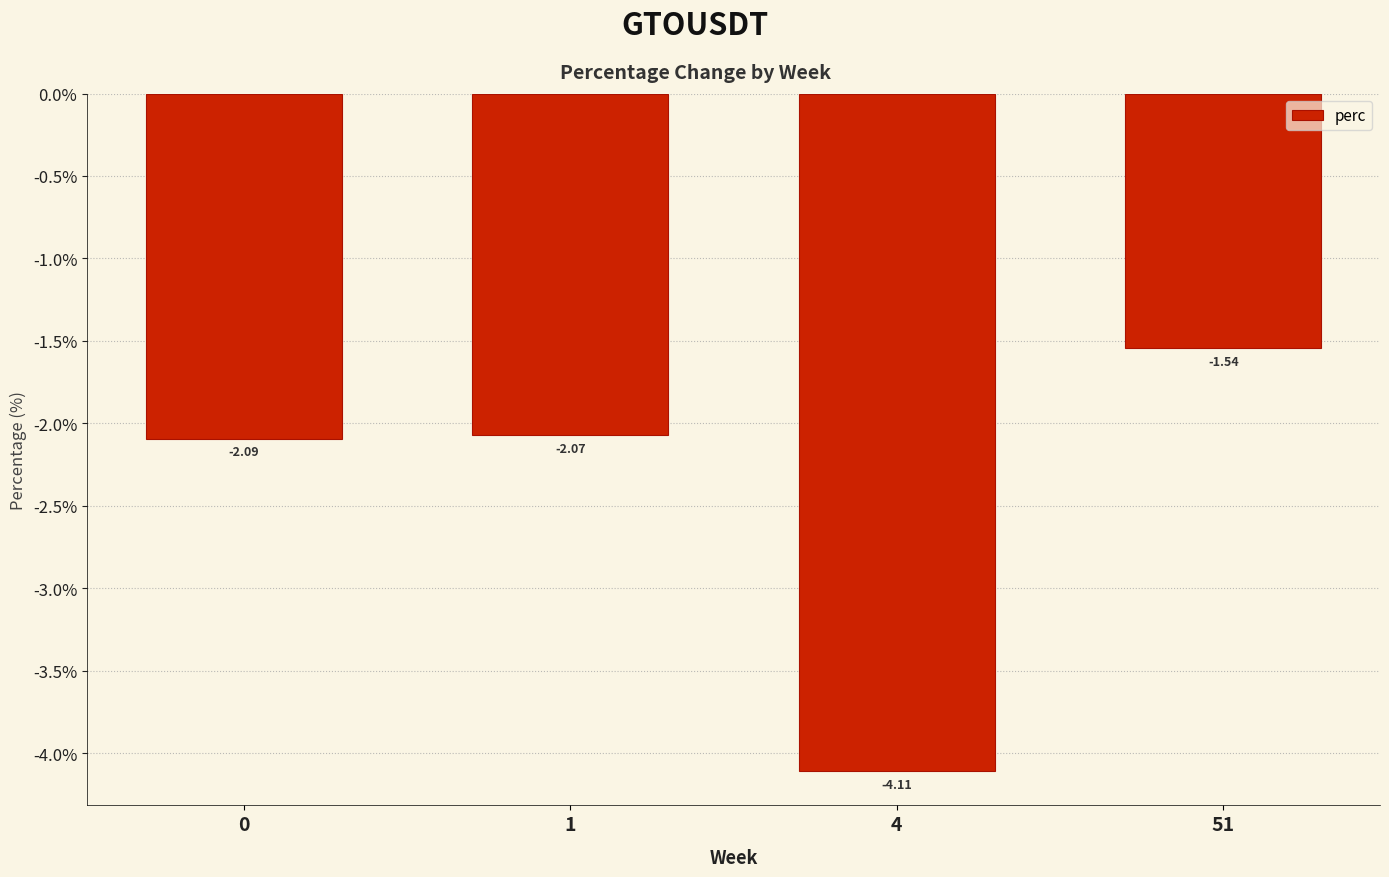

Between 4 and 51, which is larger?

51